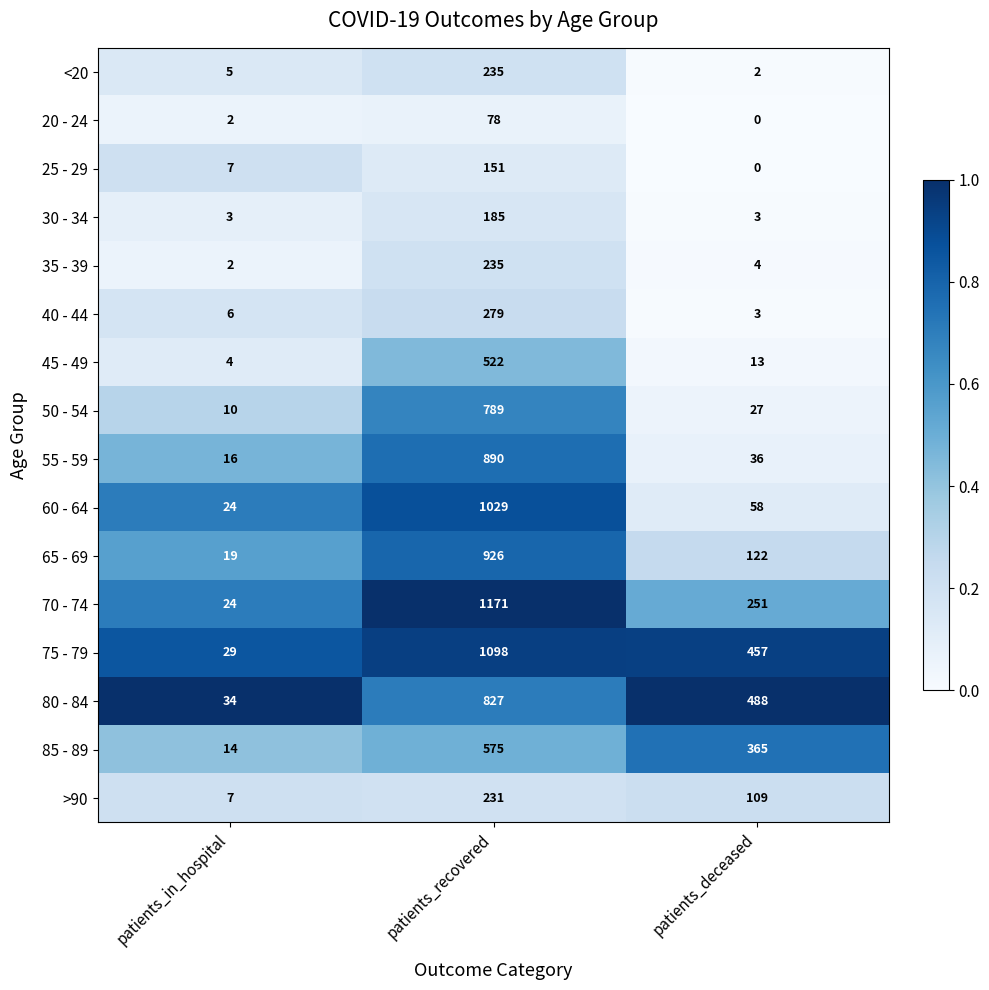

What is the difference between the maximum and minimum values in the 50 - 54 series?

779